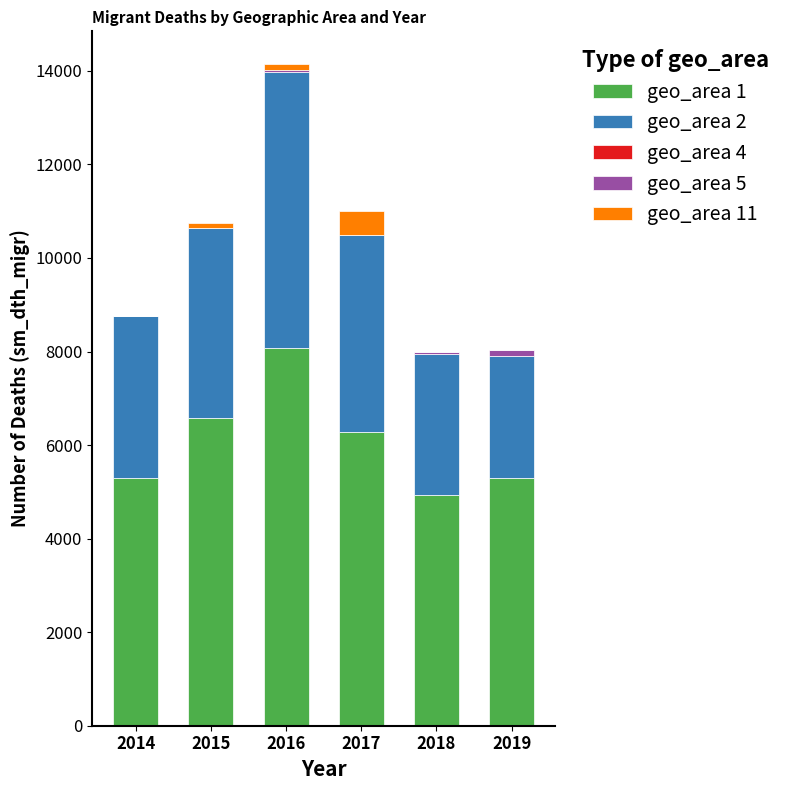

At which category is the sum across all series the highest?

2016